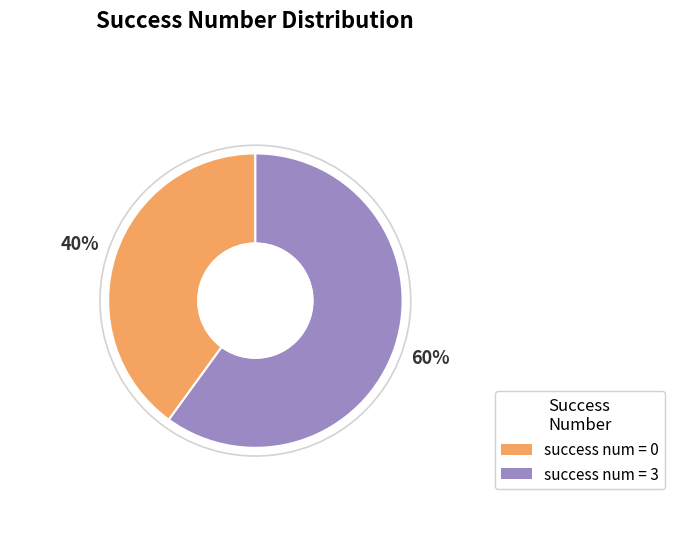

To the nearest percent, what is the average slice percentage?

50%